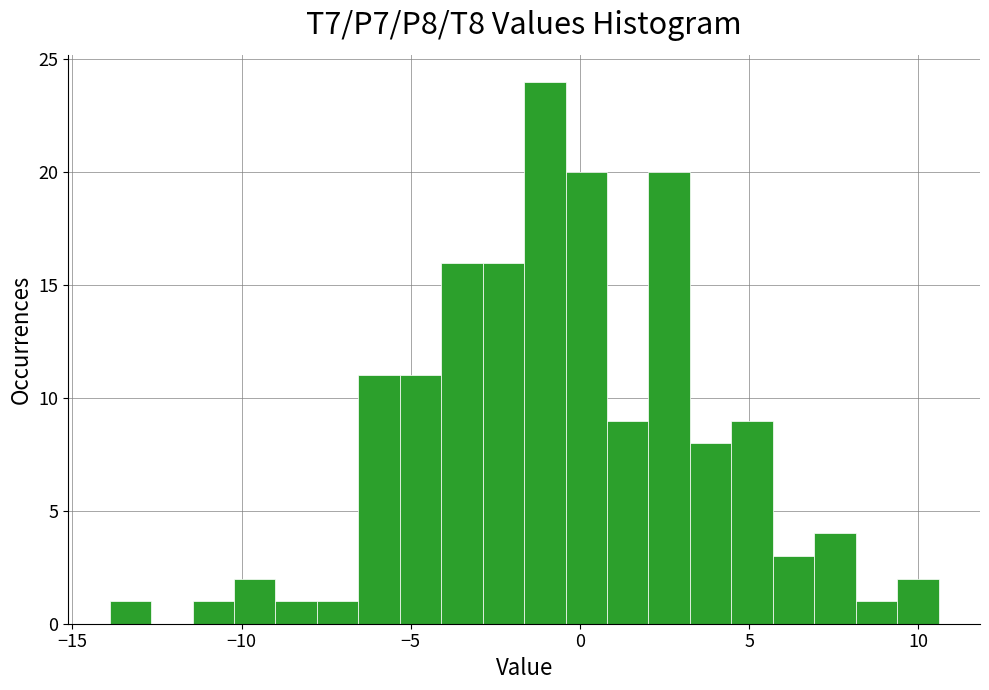

Around what value on the x-axis is the tallest bar? Give the approximate position of its centre, as read against the axis.

-1.0